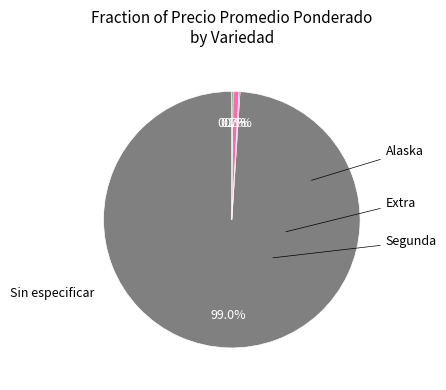

Does any single category account for the majority?

Yes